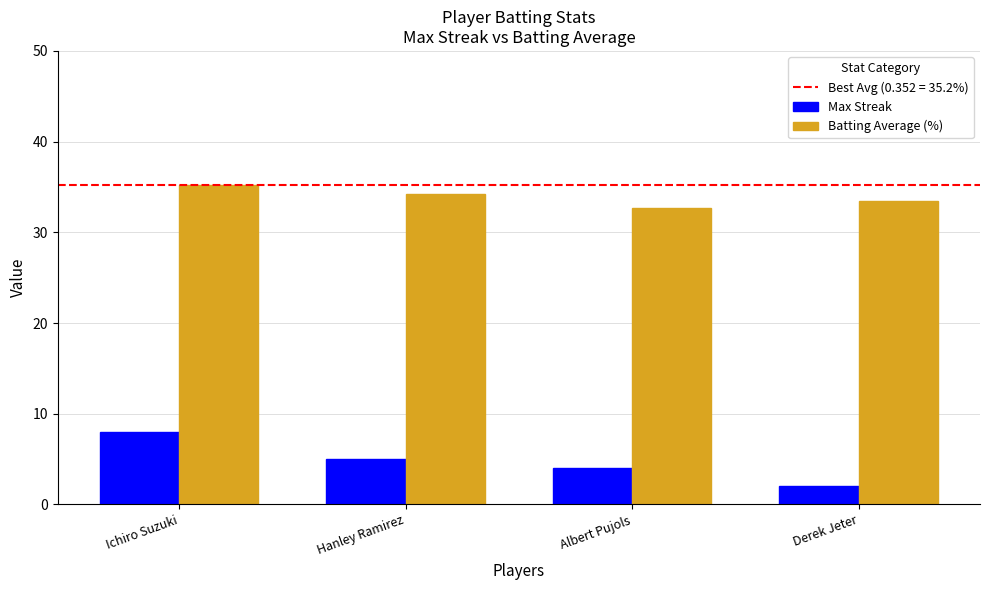

What is the lowest value of the Max Streak series?

2.0